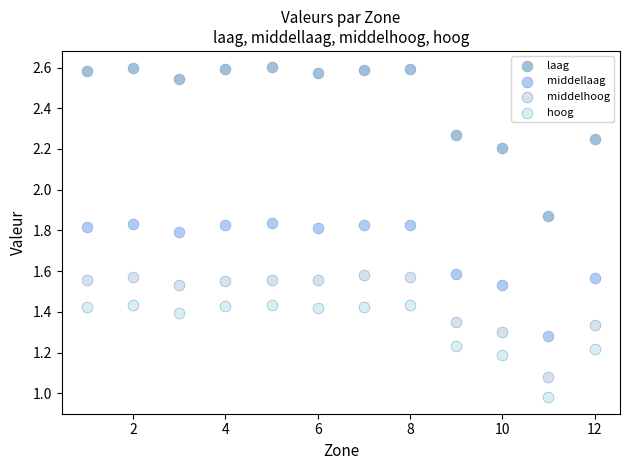

Which series has the widest spread of Y values?

laag